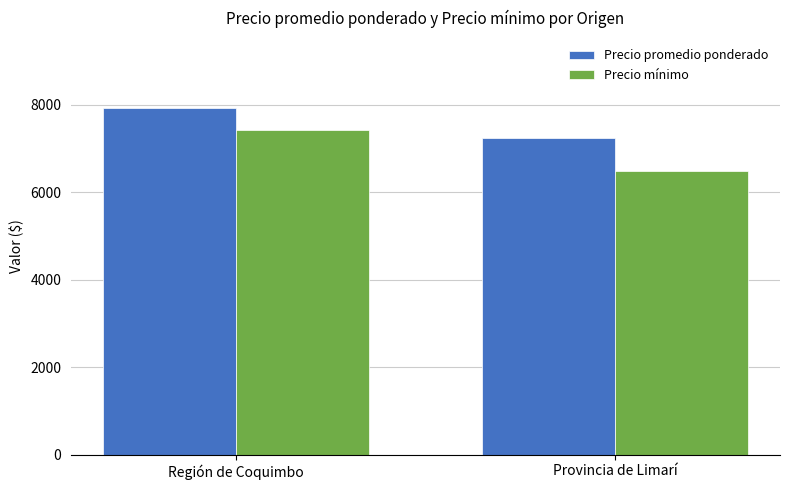

Is the value of Precio promedio ponderado at Provincia de Limarí greater than the value of Precio mínimo at Región de Coquimbo?

No